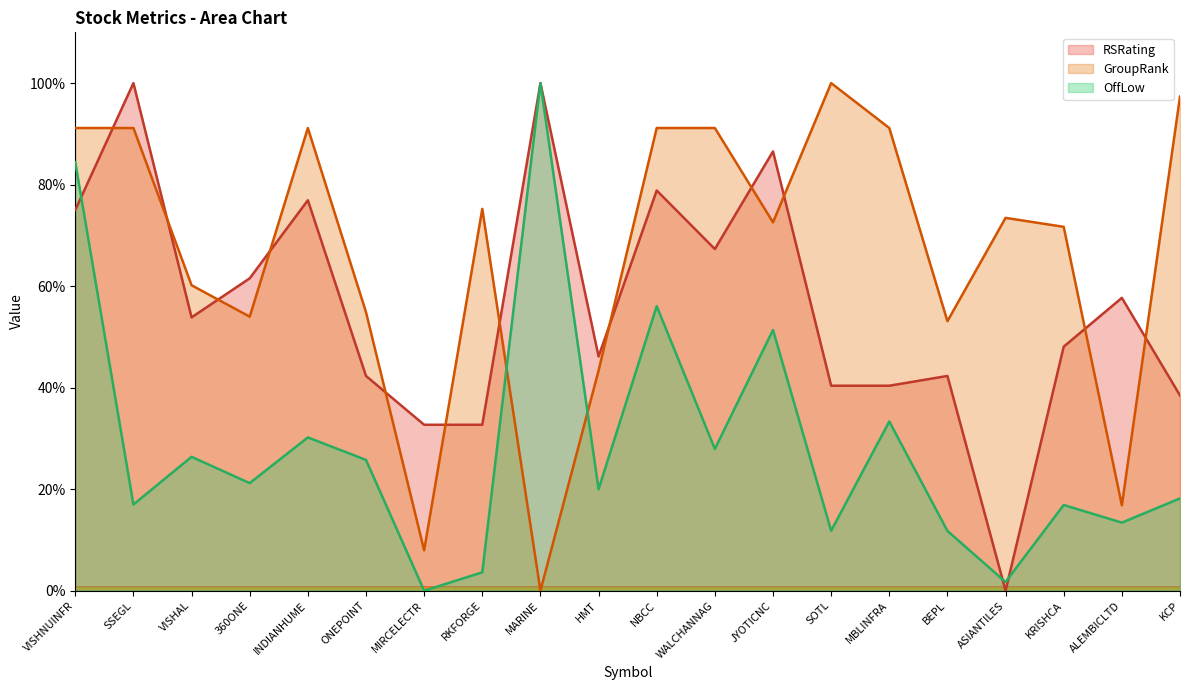

Which series changed the most between HMT and MBLINFRA?

GroupRank